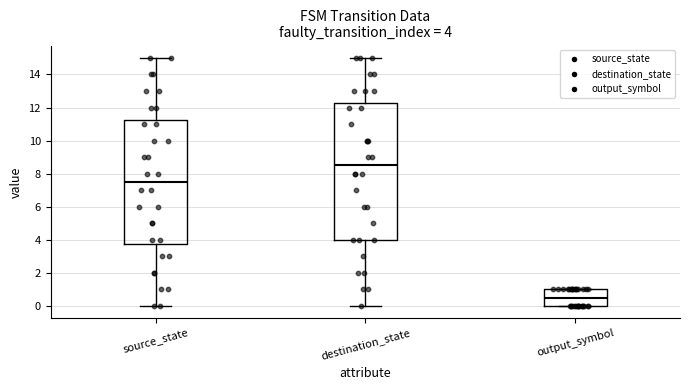

Which box has the lowest median line?

output_symbol